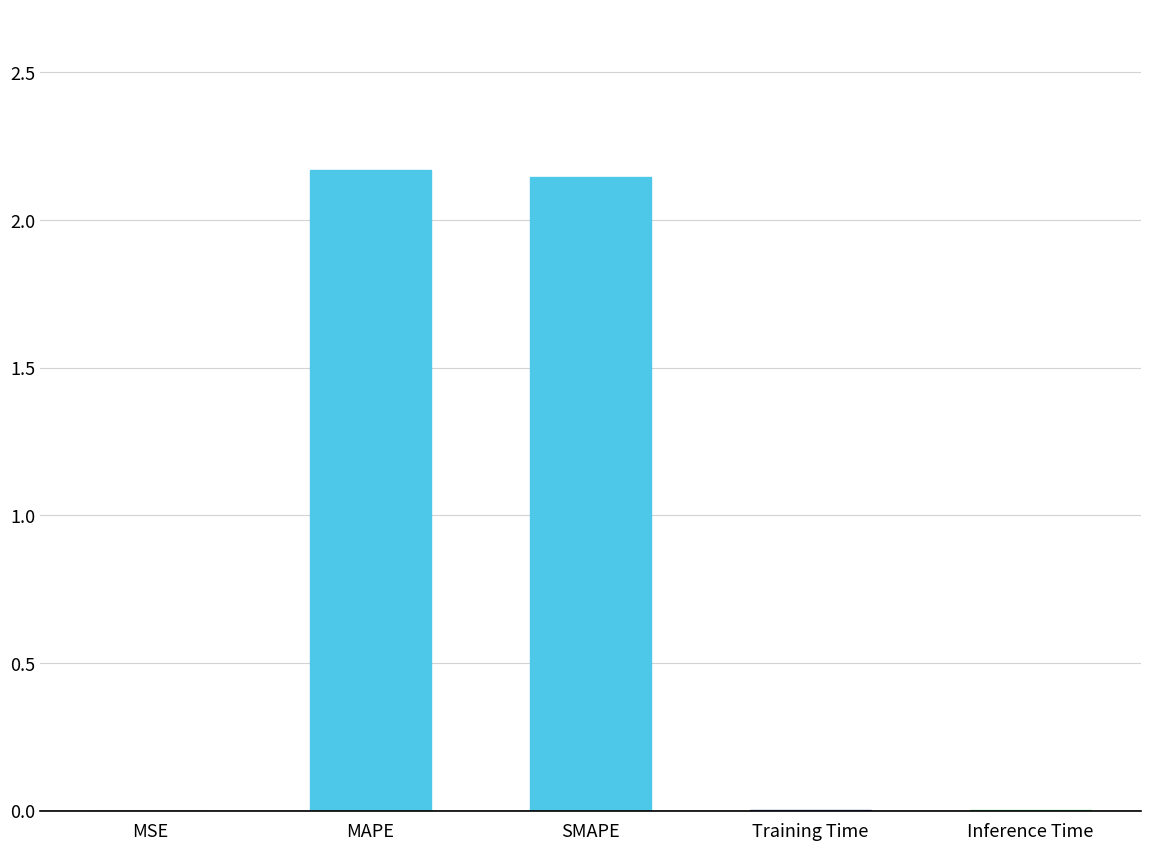

True or false: the data shows 0.0 at Training Time.

True